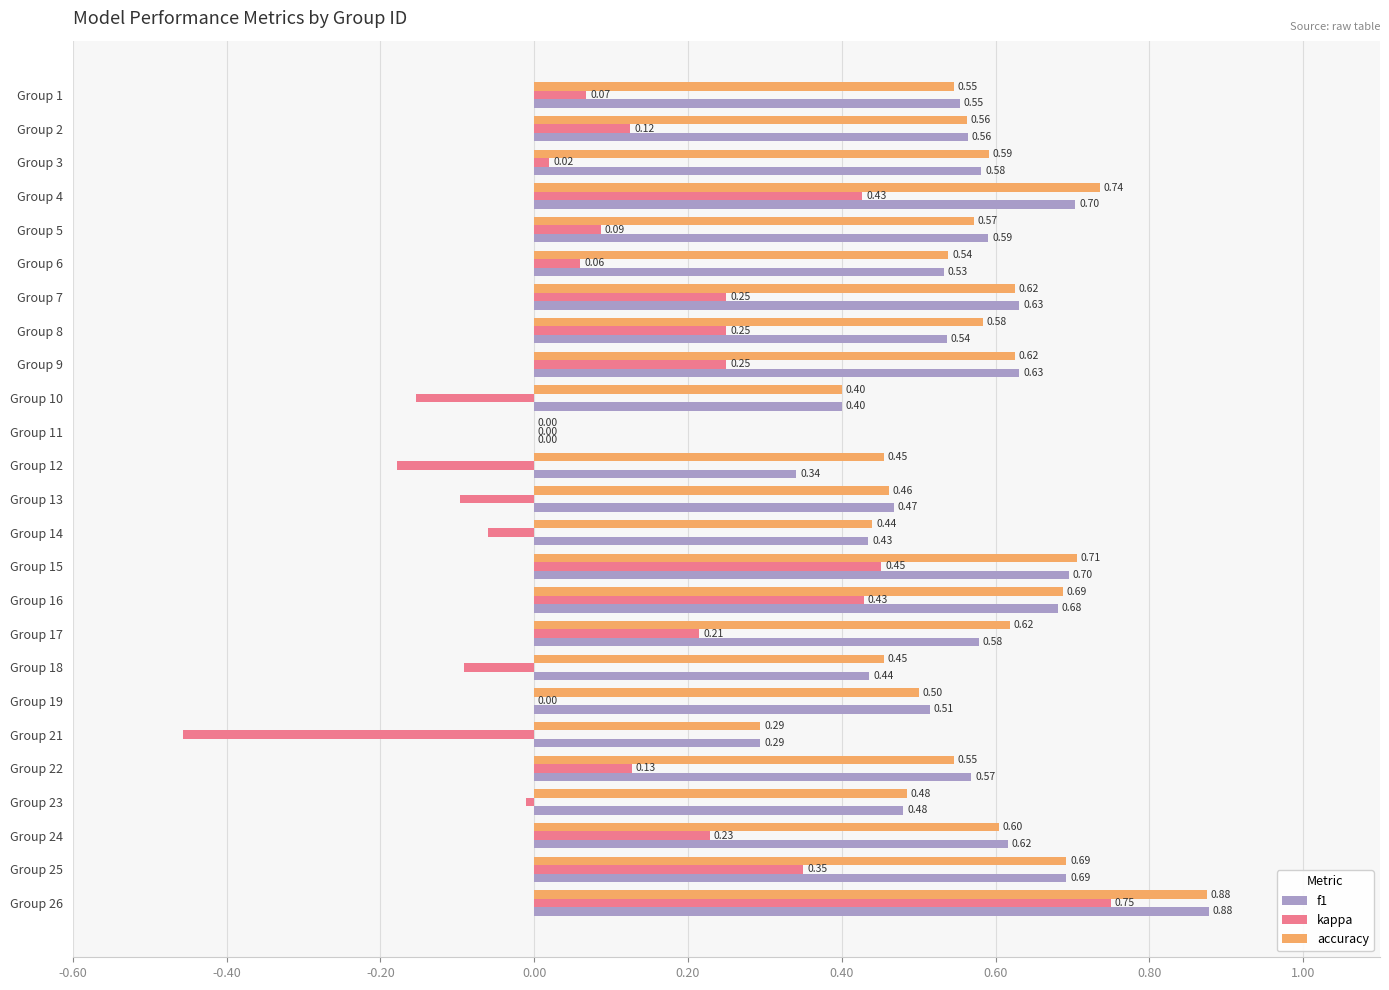

What is the sum of all f1 values?

13.4